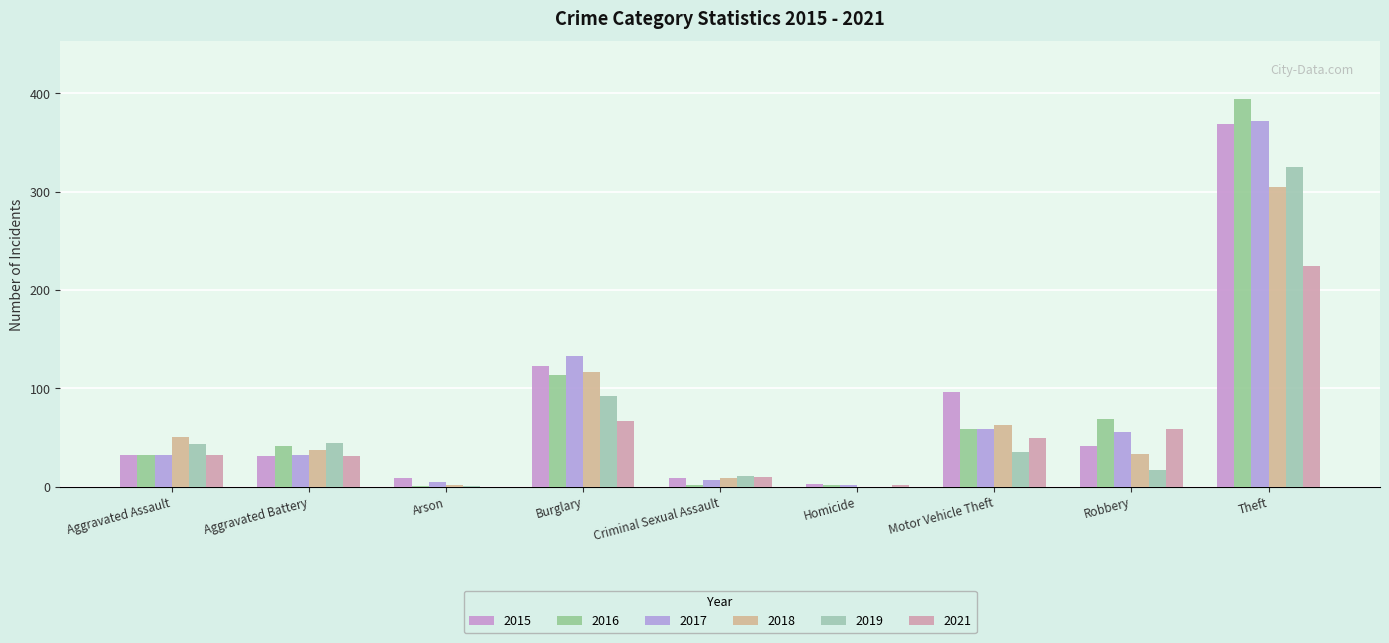

What is the label of the 4th bar from the right?

Homicide